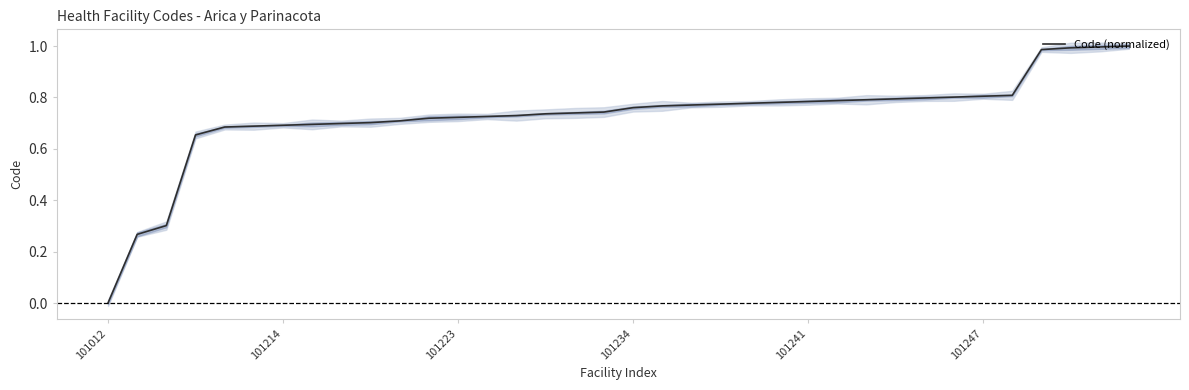

What is the sum of the values at 20 and 8?

1.5